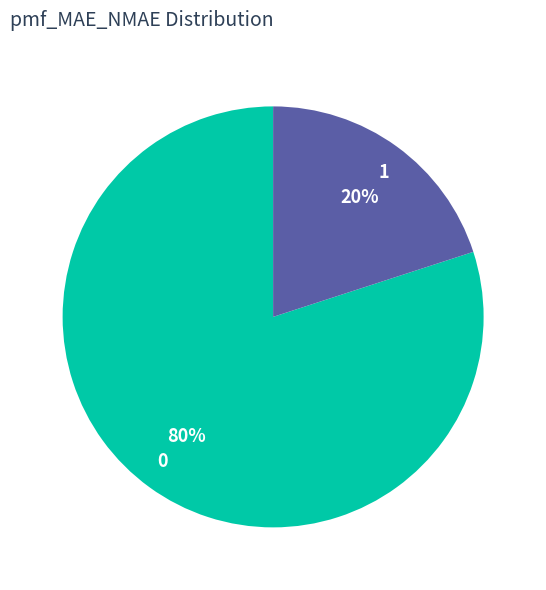

Is the sum of 0 and 1 greater than half?

Yes